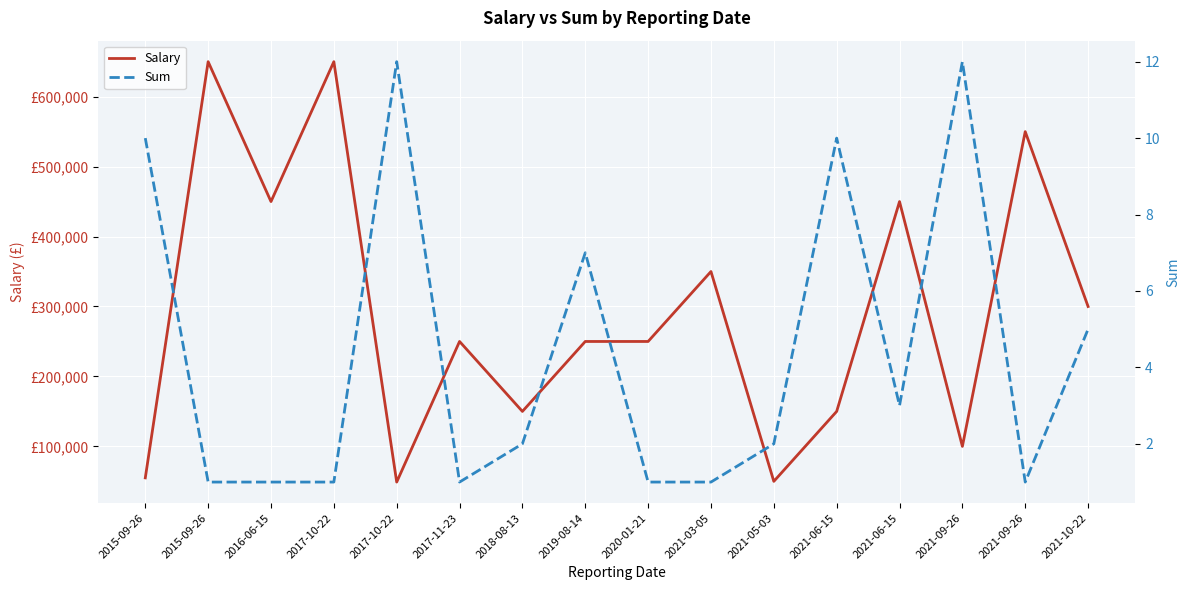

What is the spread (max minus min) of values at 2015-09-26?

54990